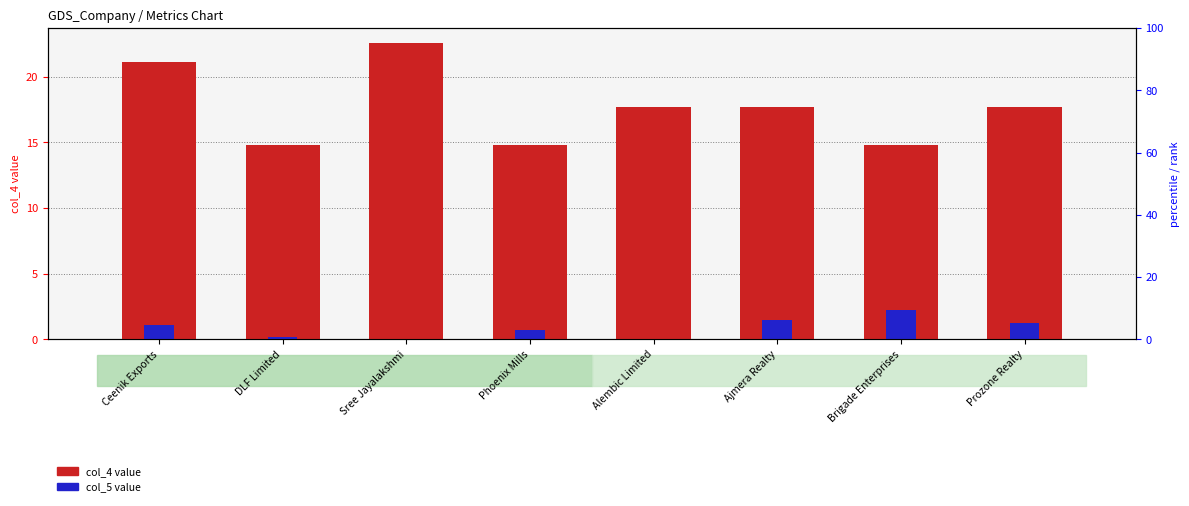

List the labels in order of col_4 (Price/Book related) value, smallest first.

DLF Limited, Phoenix Mills, Brigade Enterprises, Alembic Limited, Ajmera Realty, Prozone Realty, Ceenik Exports, Sree Jayalakshmi